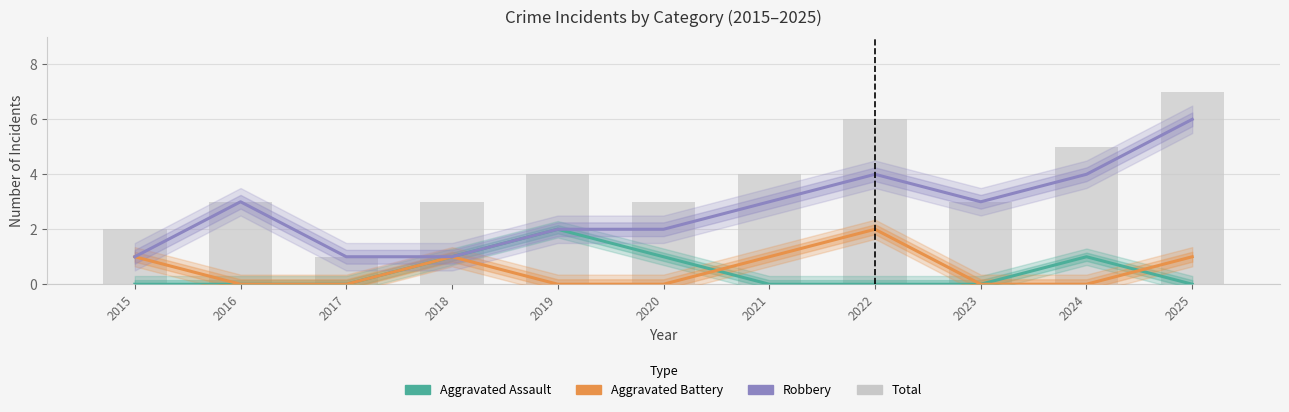

Reading left to right, extract all data points from this chart.

Aggravated Assault: 2015=0	2016=0	2017=0	2018=1	2019=2	2020=1	2021=0	2022=0	2023=0	2024=1	2025=0
Aggravated Battery: 2015=1	2016=0	2017=0	2018=1	2019=0	2020=0	2021=1	2022=2	2023=0	2024=0	2025=1
Robbery: 2015=1	2016=3	2017=1	2018=1	2019=2	2020=2	2021=3	2022=4	2023=3	2024=4	2025=6
Total: 2015=2	2016=3	2017=1	2018=3	2019=4	2020=3	2021=4	2022=6	2023=3	2024=5	2025=7